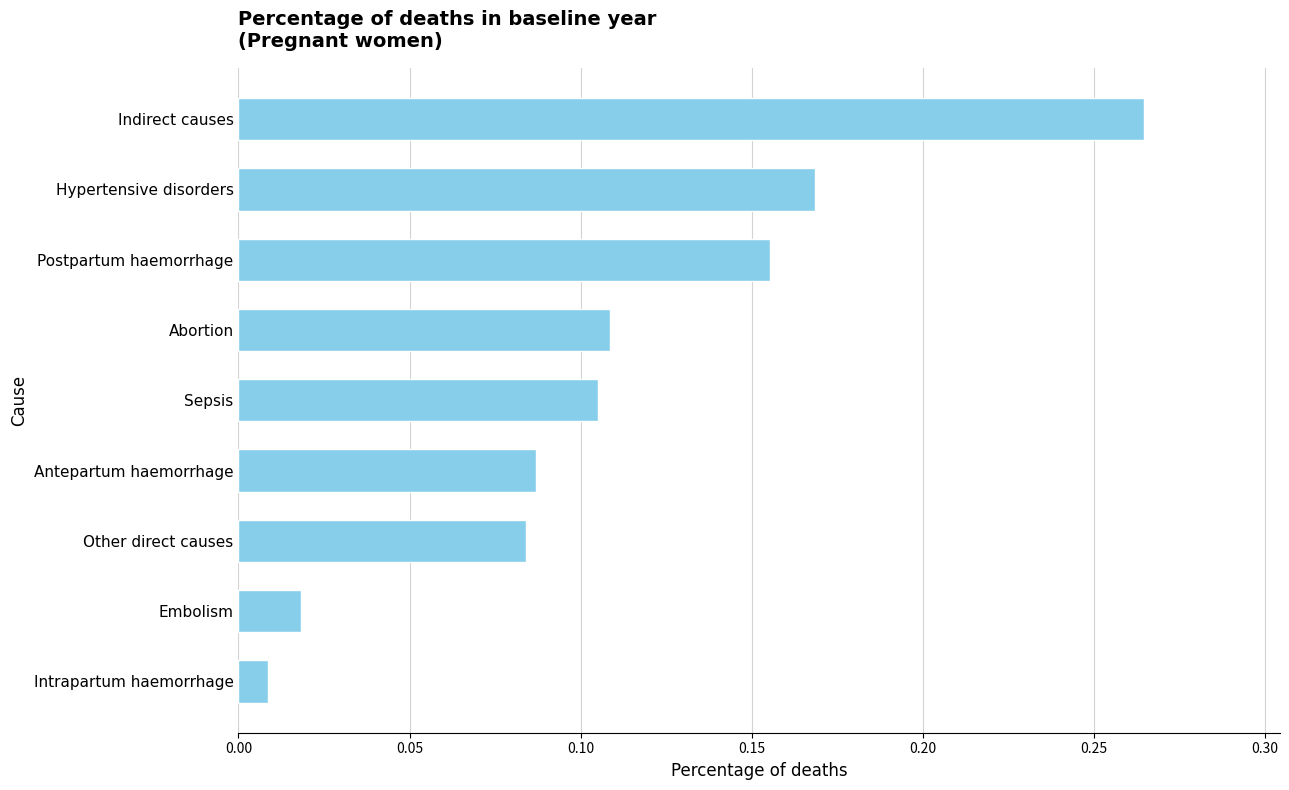

What is the sum of all values?

1.0